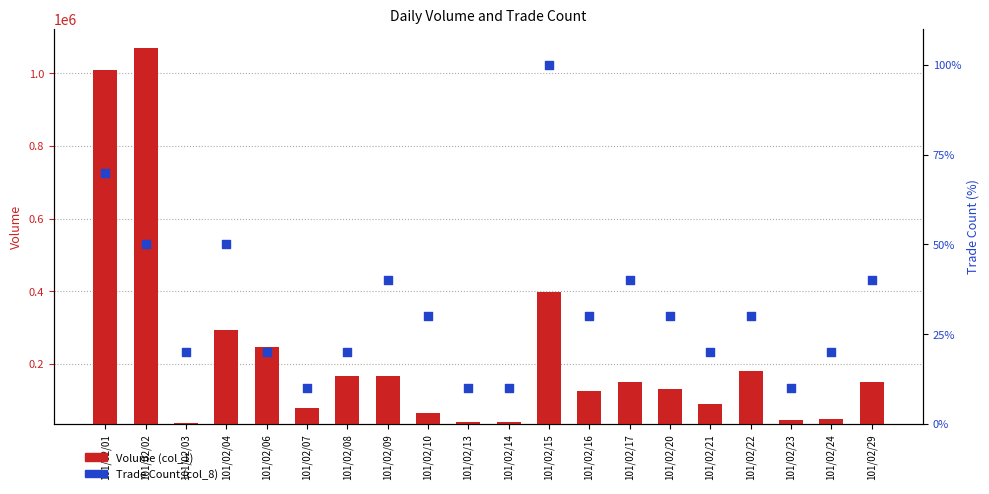

Is the value of Volume (col_1) at 101/02/06 greater than the value of Trade Count (col_8) at 101/02/16?

Yes